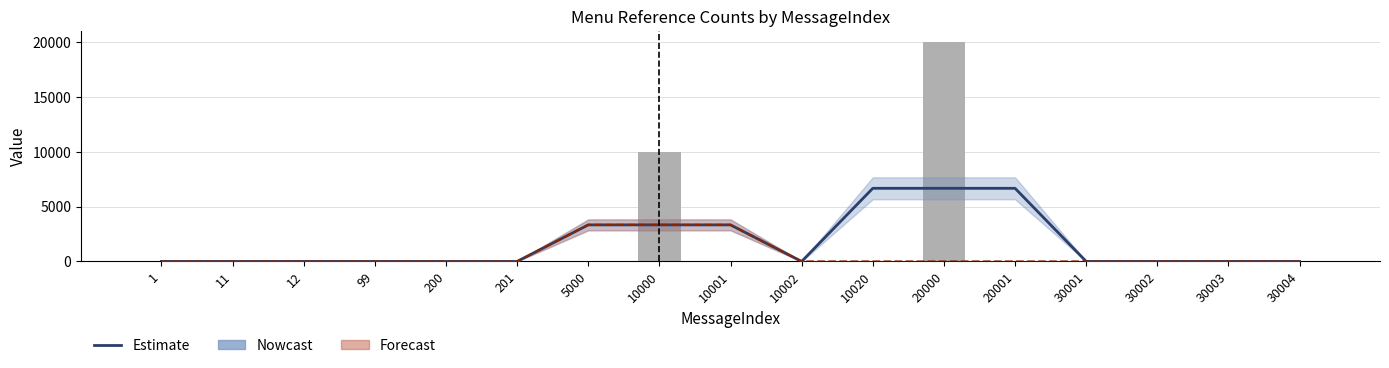

Reading left to right, what are all the values shown in this chart?

Estimate (Menu0): 1=0.0	11=0.0	12=0.0	99=0.0	200=0.0	201=0.0	5000=3333.7	10000=3333.7	10001=3333.7	10002=0.0	10020=6667.0	20000=6667.0	20001=6667.0	30001=0.0	30002=0.0	30003=0.0	30004=0.0
Forecast (Menu1): 1=0.0	11=0.0	12=0.0	99=0.0	200=0.0	201=0.0	5000=3334.0	10000=3334.0	10001=3334.0	10002=0.0	10020=0.0	20000=0.0	20001=0.0	30001=0.0	30002=0.0	30003=0.0	30004=0.0
Menu0 (raw): 1=0.0	11=0.0	12=0.0	99=0.0	200=0.0	201=0.0	5000=0.0	10000=10001.0	10001=0.0	10002=0.0	10020=0.0	20000=20001.0	20001=0.0	30001=0.0	30002=0.0	30003=0.0	30004=0.0